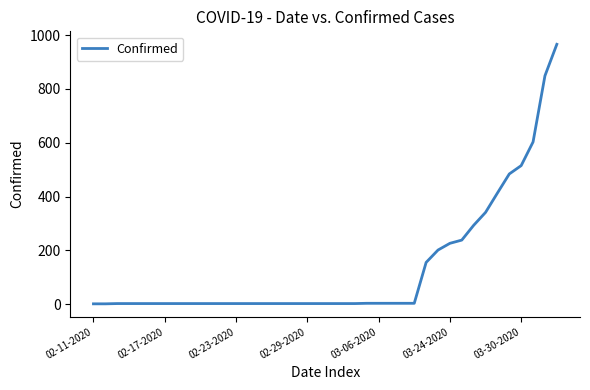

What is the maximum value shown in the chart?

966